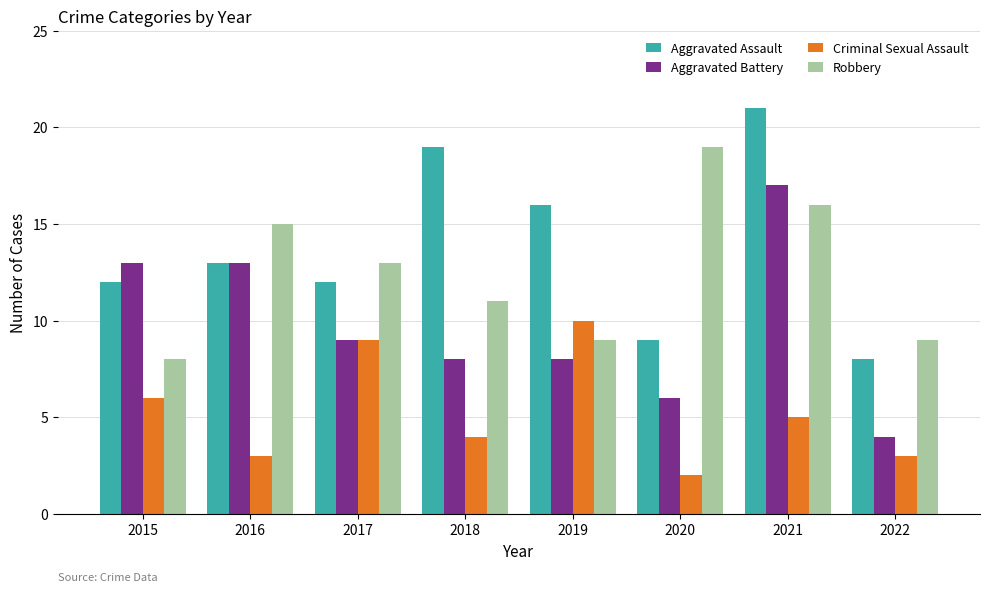

True or false: Robbery has a value of 16 at 2021.

True